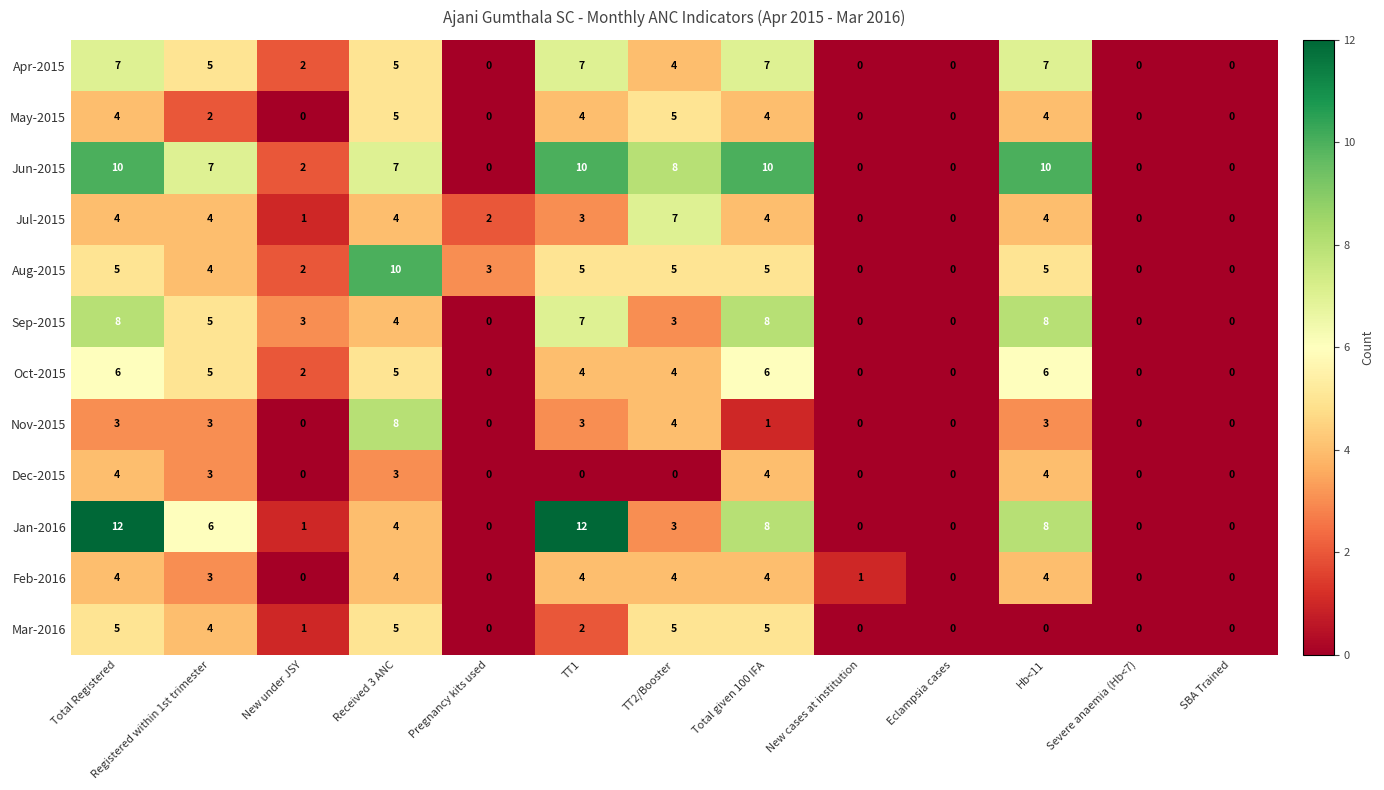

What is the total value across all series at Hb<11?

63